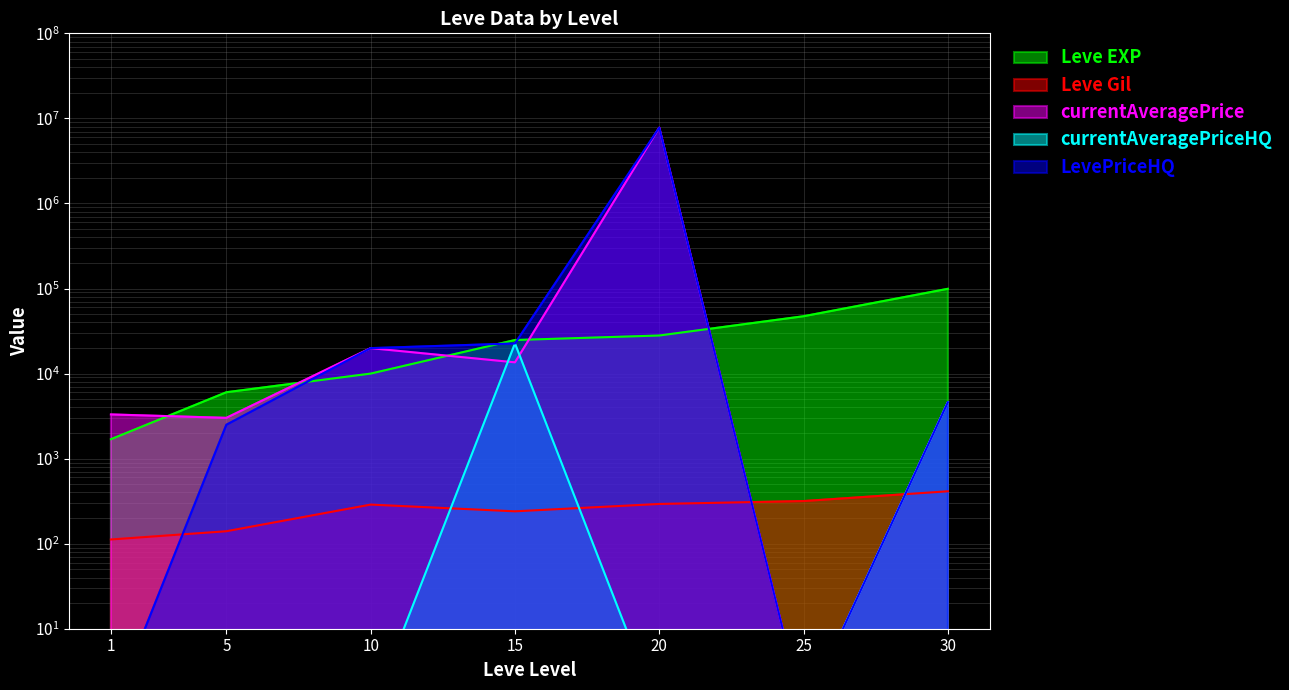

True or false: Leve EXP and currentAveragePrice cross at least once.

True